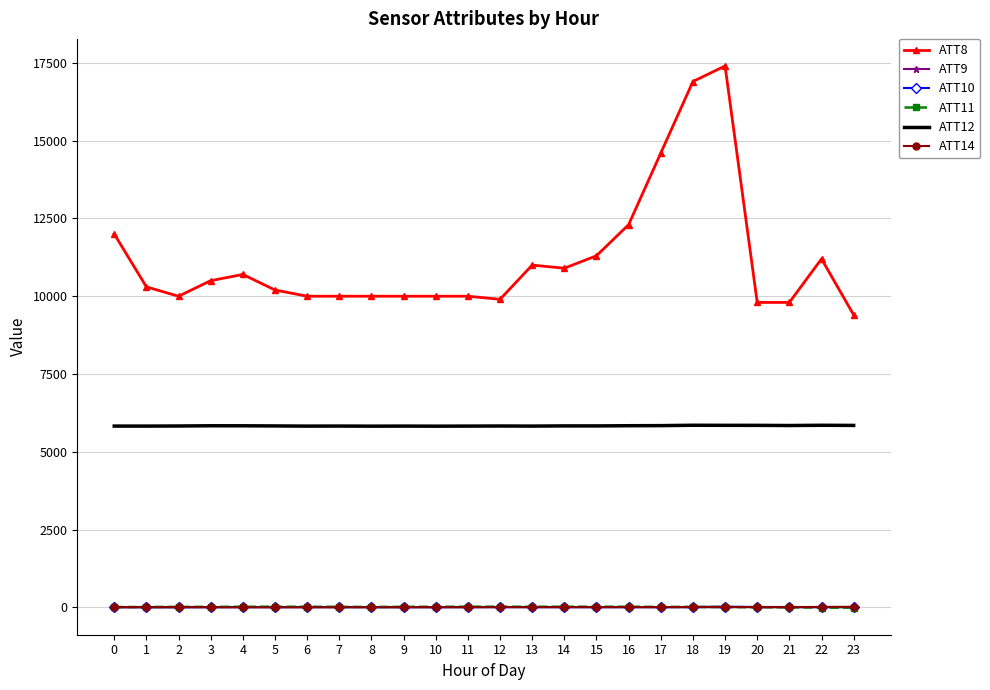

What are all the series names shown in the legend?

ATT8, ATT9, ATT10, ATT11, ATT12, ATT14